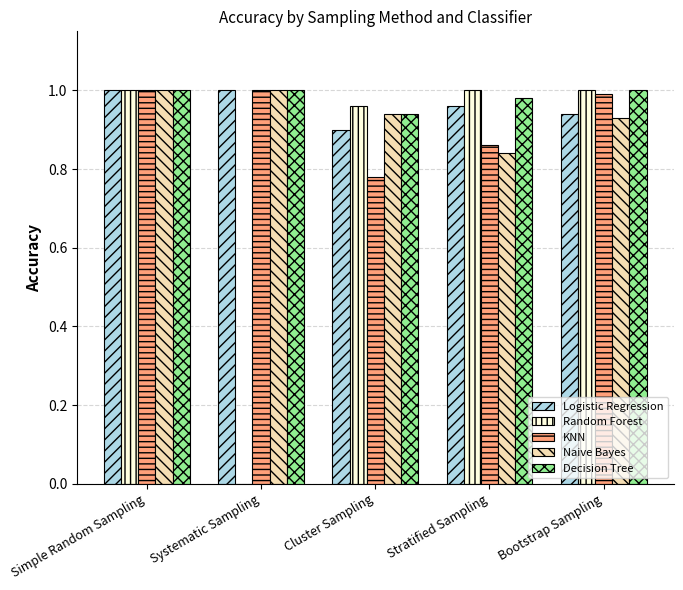

What is the spread (max minus min) of values at Stratified Sampling?

0.2